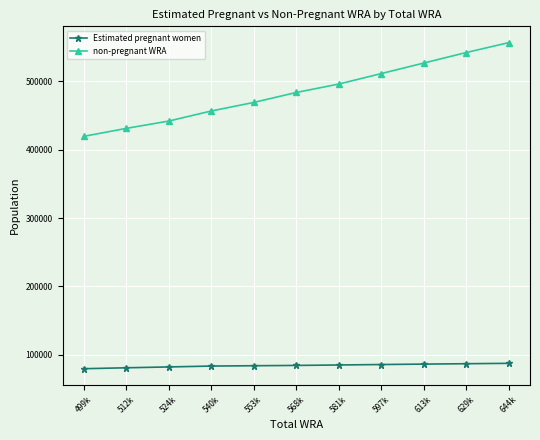

How many values in the Estimated pregnant women series exceed 84281?

6